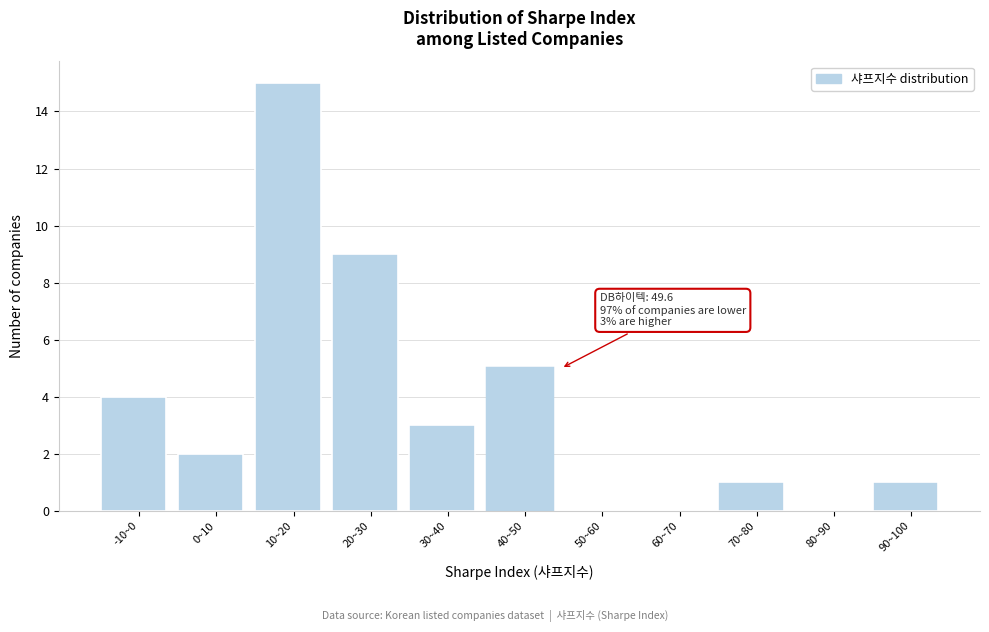

Reading left to right, list all the values displayed in this chart.

-10~0=4	0~10=2	10~20=15	20~30=9	30~40=3	40~50=5	50~60=0	60~70=0	70~80=1	80~90=0	90~100=1